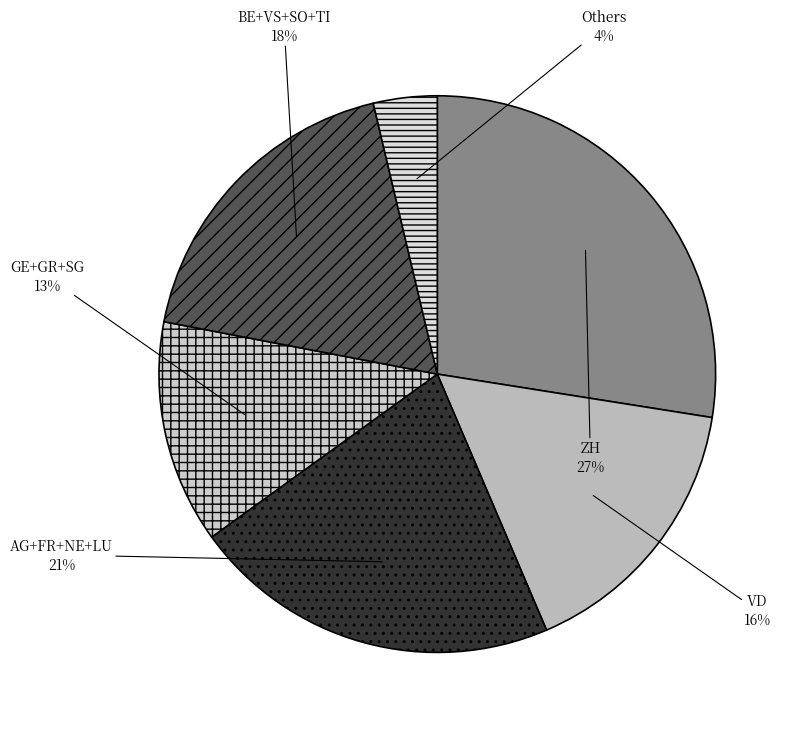

Does any single category account for the majority?

No